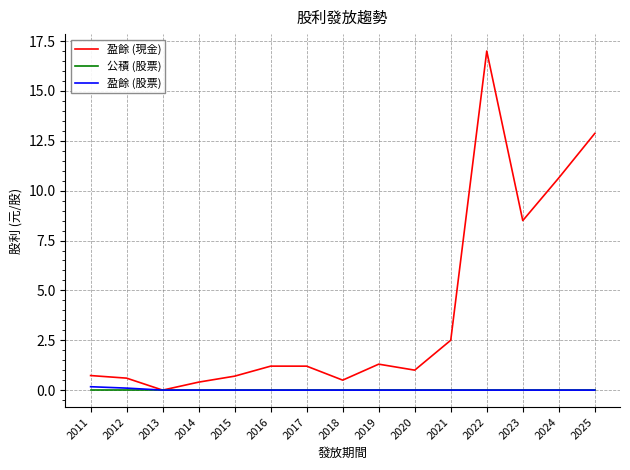

What is the difference between the highest and lowest values at 2024?

10.6